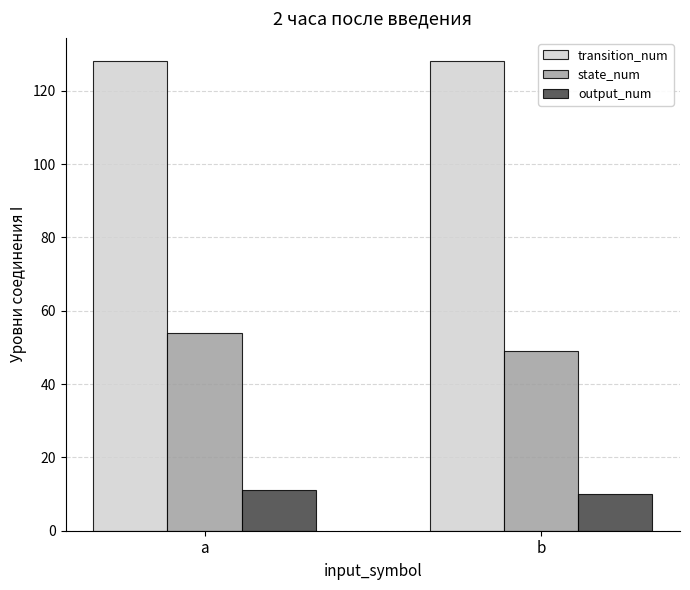

List the series in order of their overall mean, highest first.

transition_num, state_num, output_num